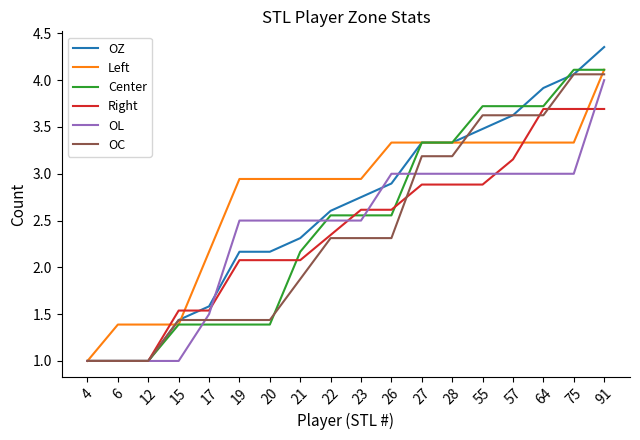

What is the lowest value of the Right series?

1.0